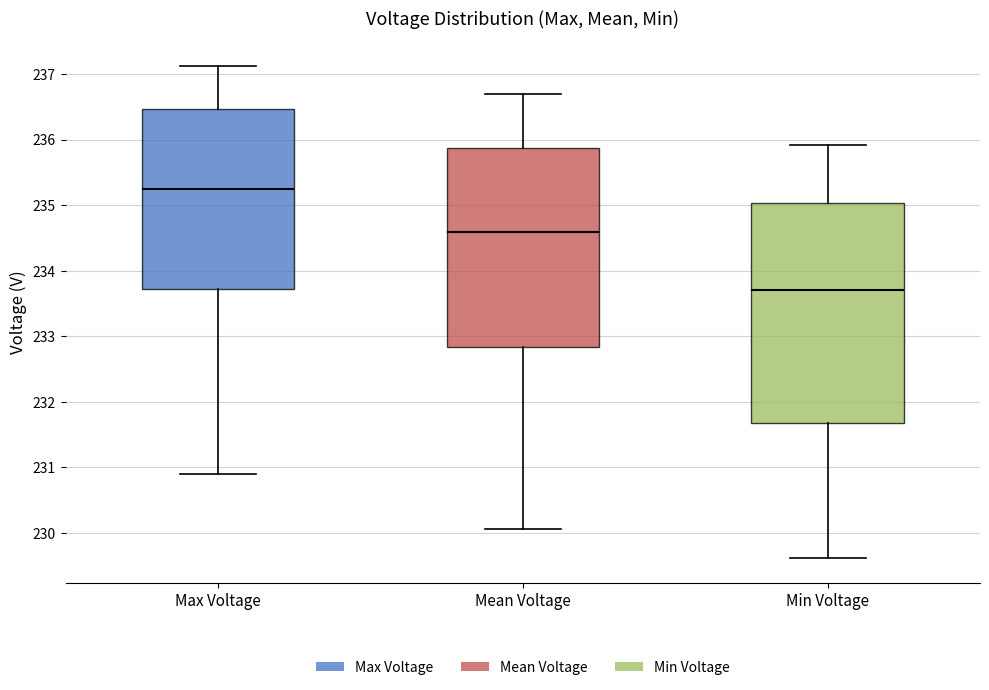

Where is the lower edge of the box for Mean Voltage on the y-axis? The values are not printed on the chart, so give them approximately, as read against the axis.

232.8